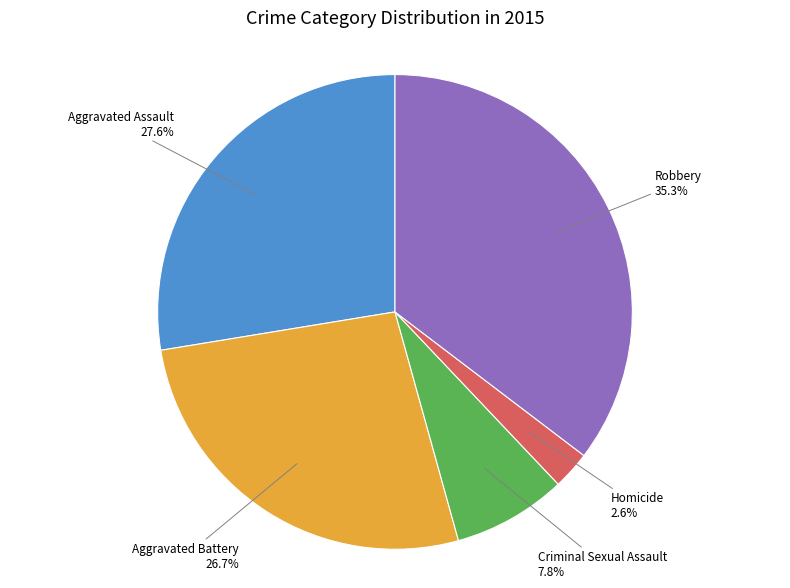

How much of the chart is everything except Aggravated Battery?

73.3%